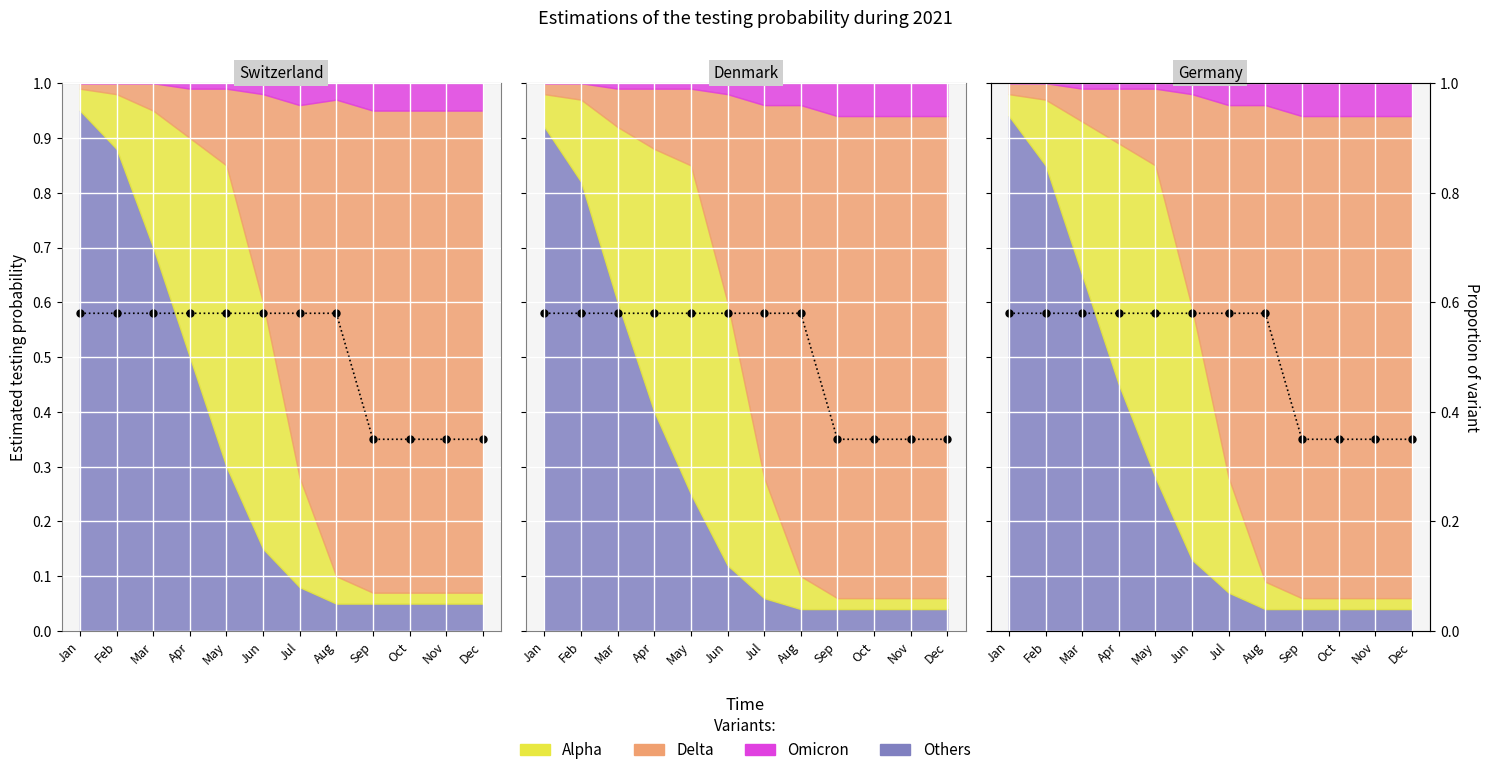

The value at Dec is 0.2. True or false?

False